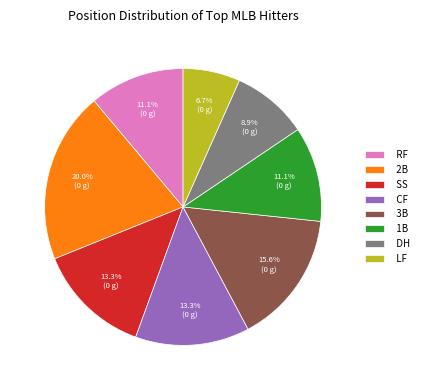

True or false: DH accounts for 1% of the total.

False